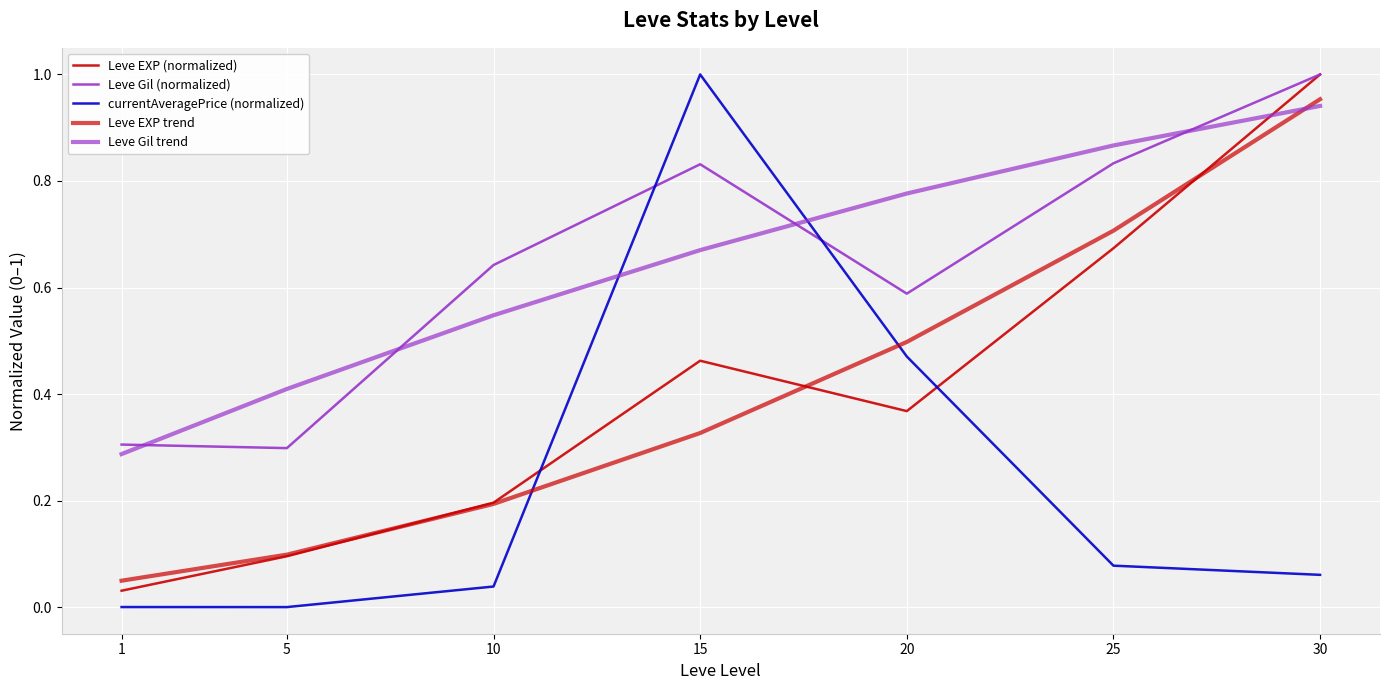

What is the difference between the maximum and minimum values in the currentAveragePrice (normalized) series?

1.0